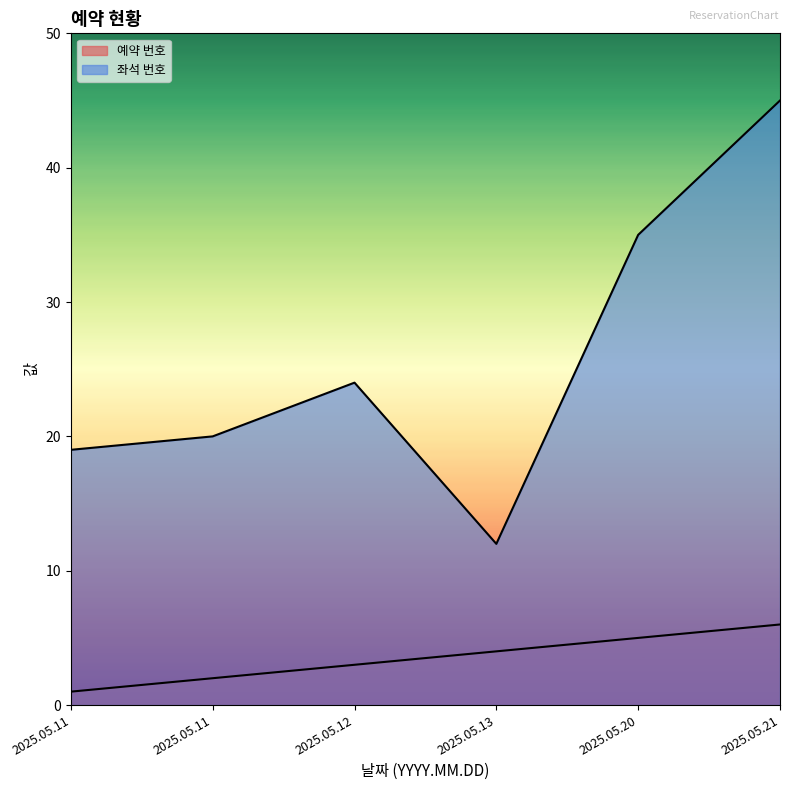

How many lines are shown in the chart?

2